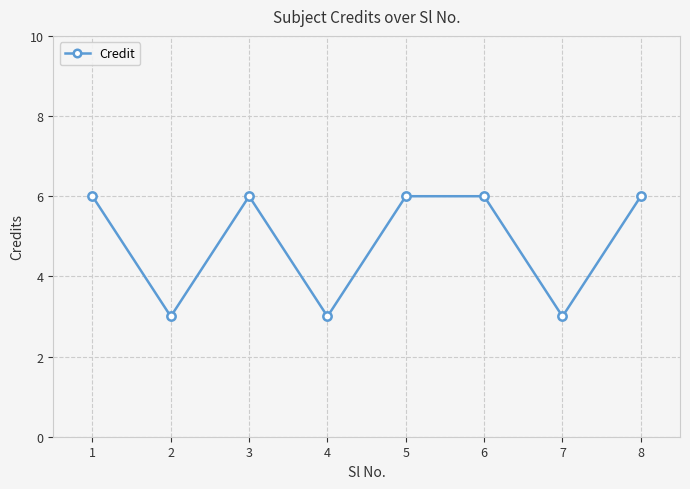

The value at 3 is 6. True or false?

True